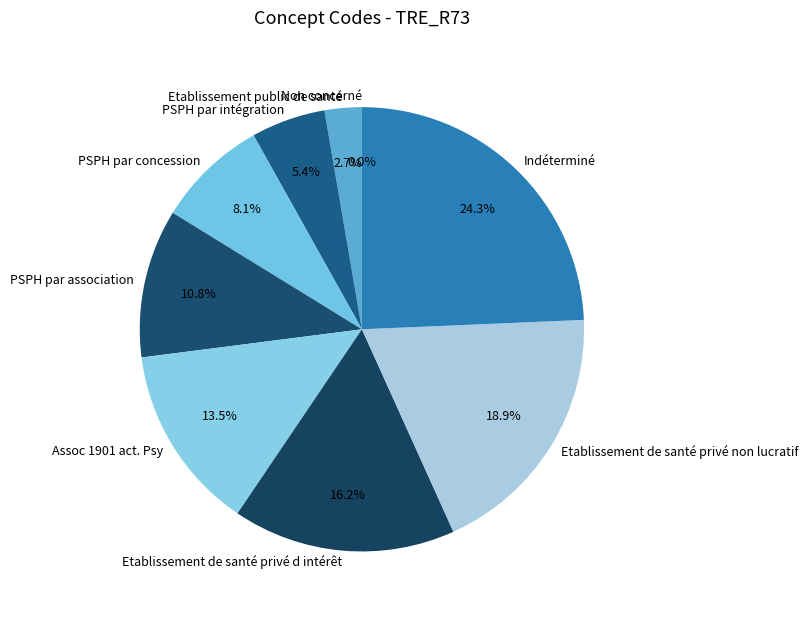

Which slice is the smallest?

Non concerné